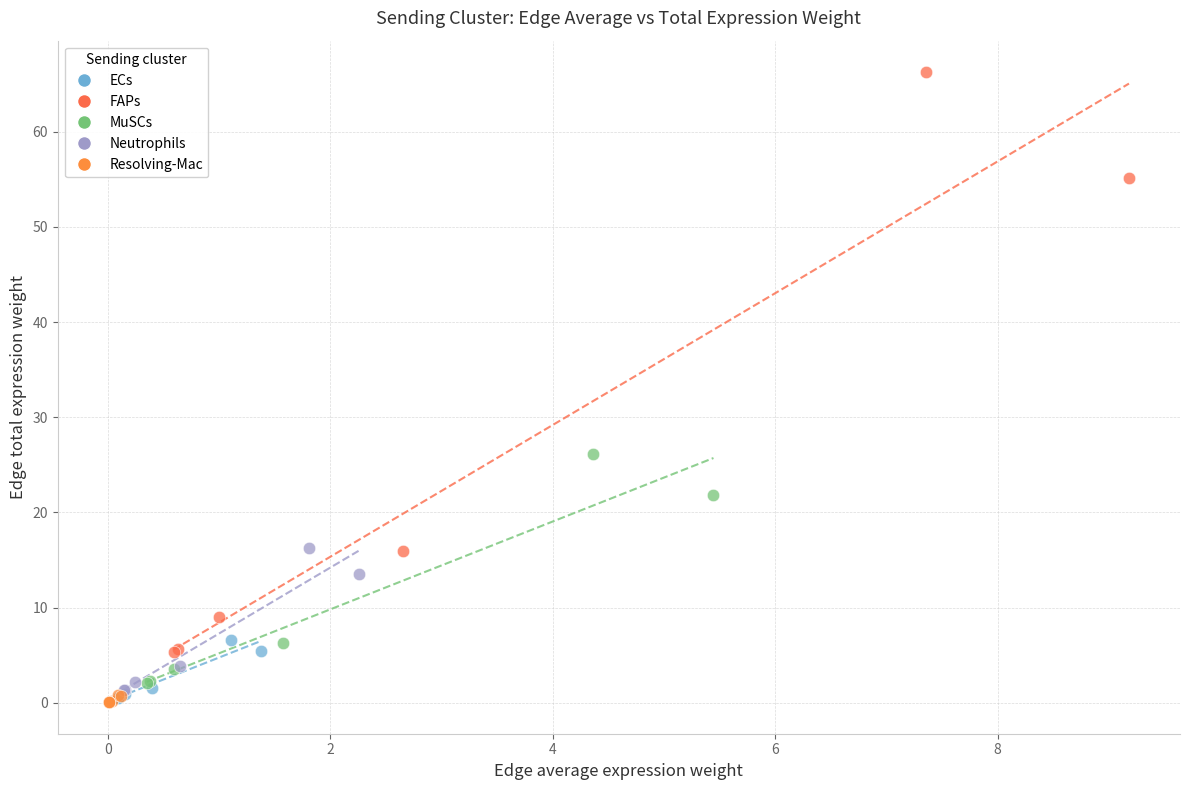

Which series has the widest spread of Y values?

FAPs